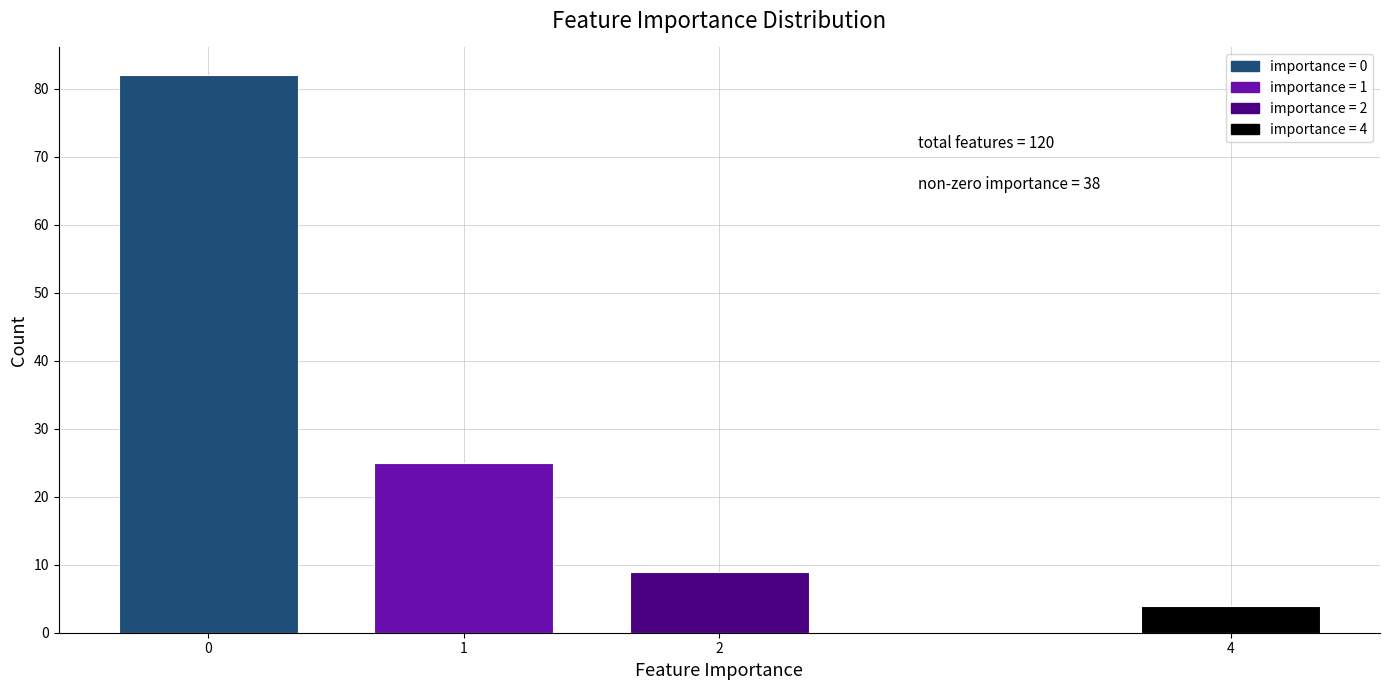

Reading left to right, extract all data points from this chart.

82	25	9	4